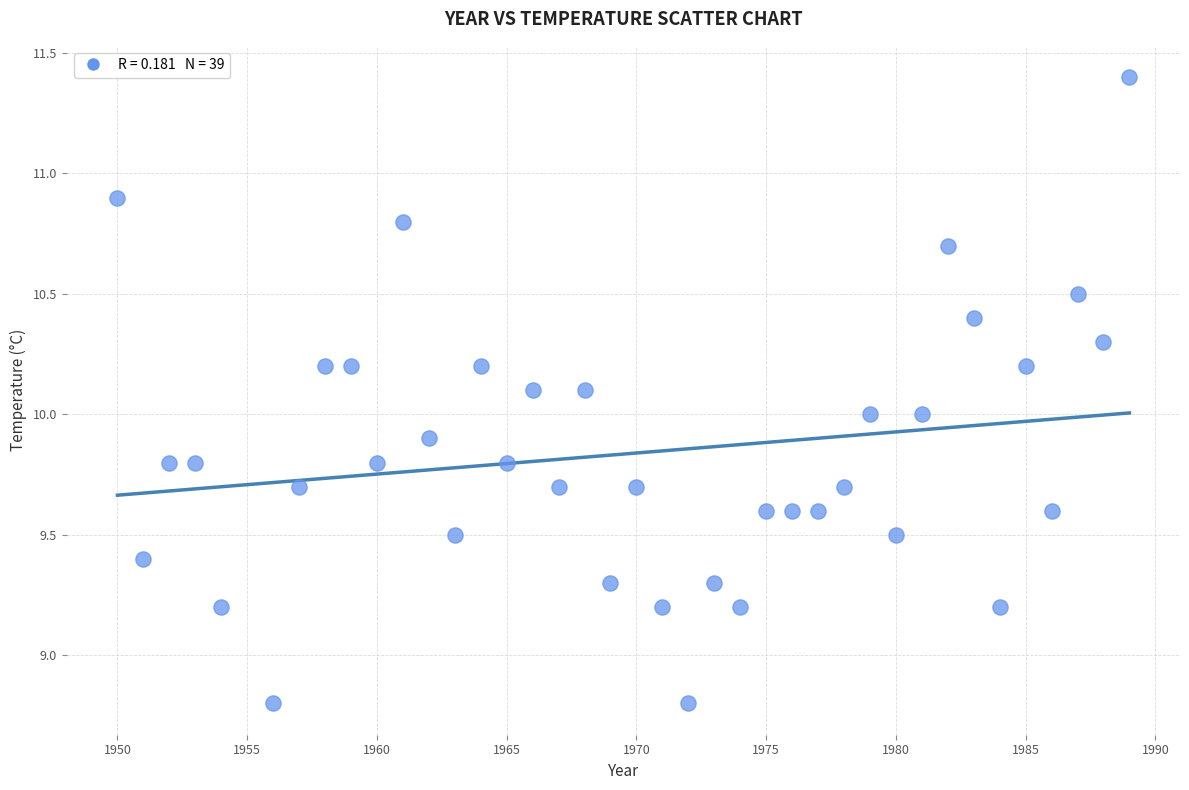

What is the range of Y values (max minus min)?

2.6